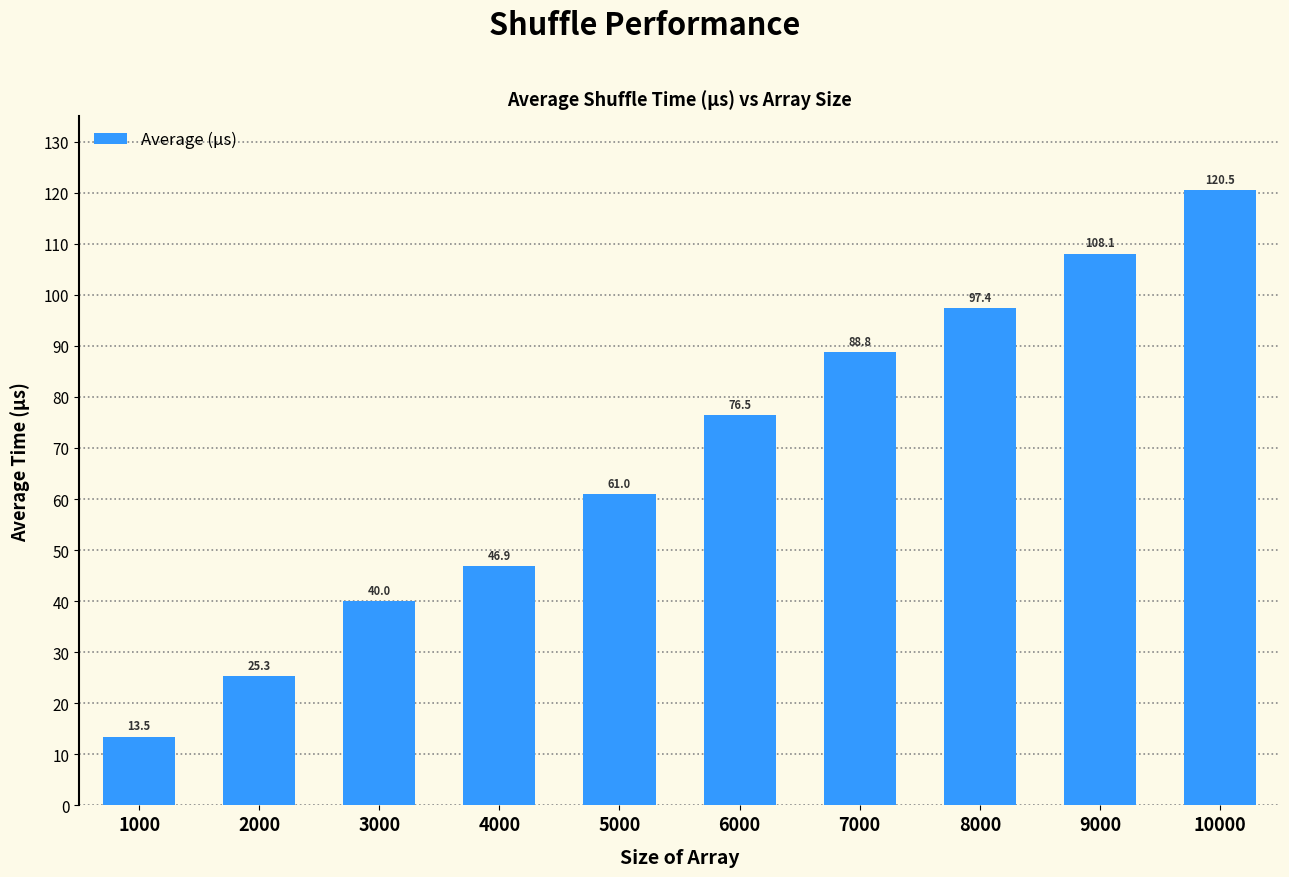

At which label does the data first exceed 76?

6000